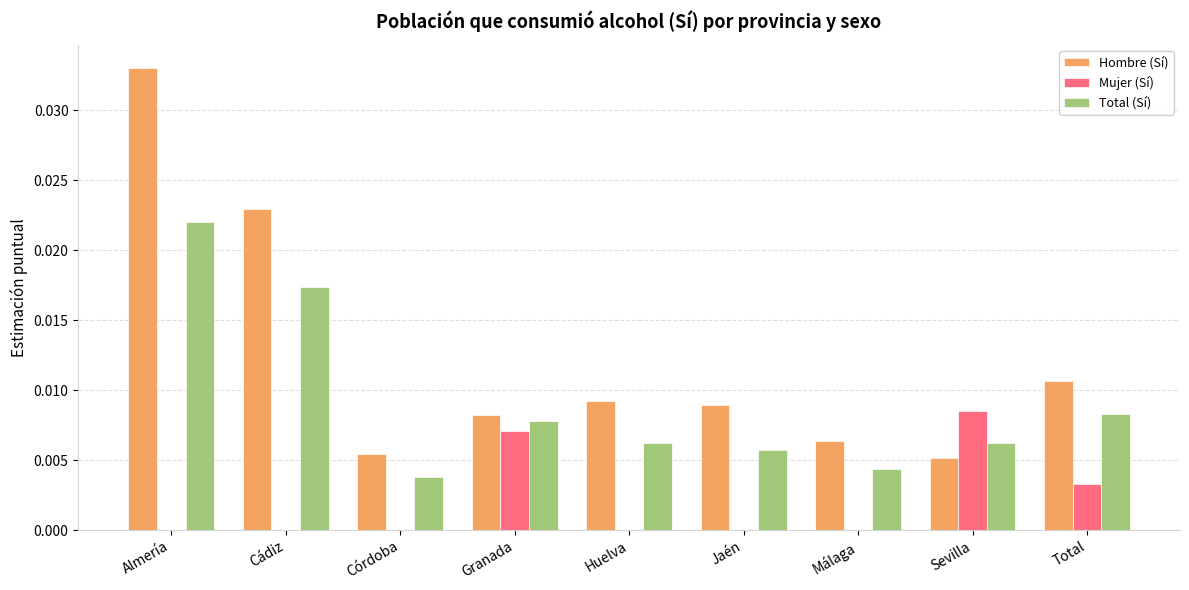

The Total (Sí) series shows 0.0 at Granada. True or false?

True